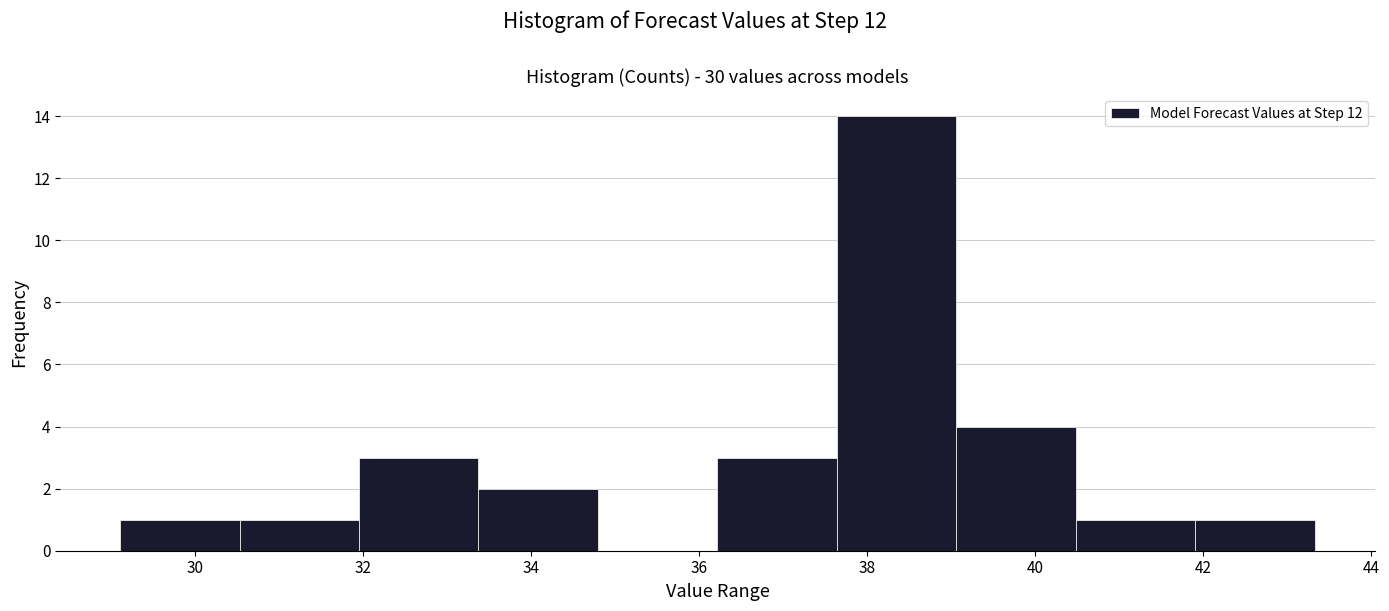

Over which range of the x-axis is the bar tallest?

37.6 to 39.0